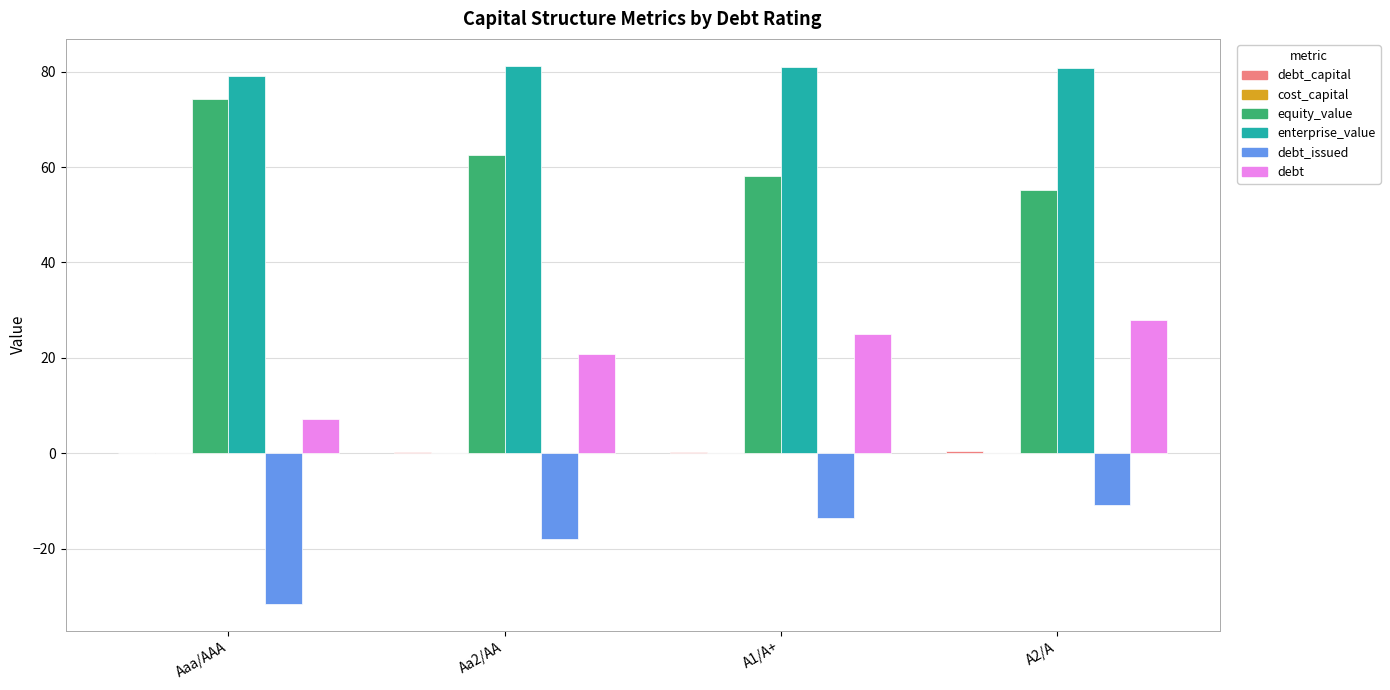

Which series has the largest total across all categories?

enterprise_value